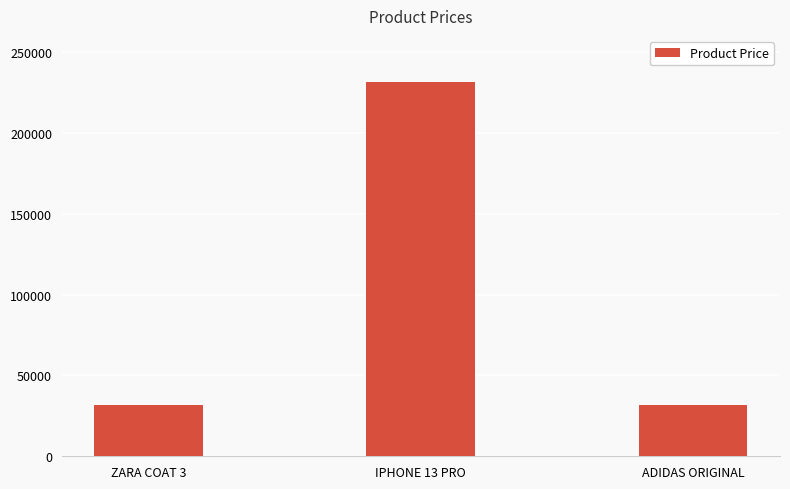

What is the average value?

98167